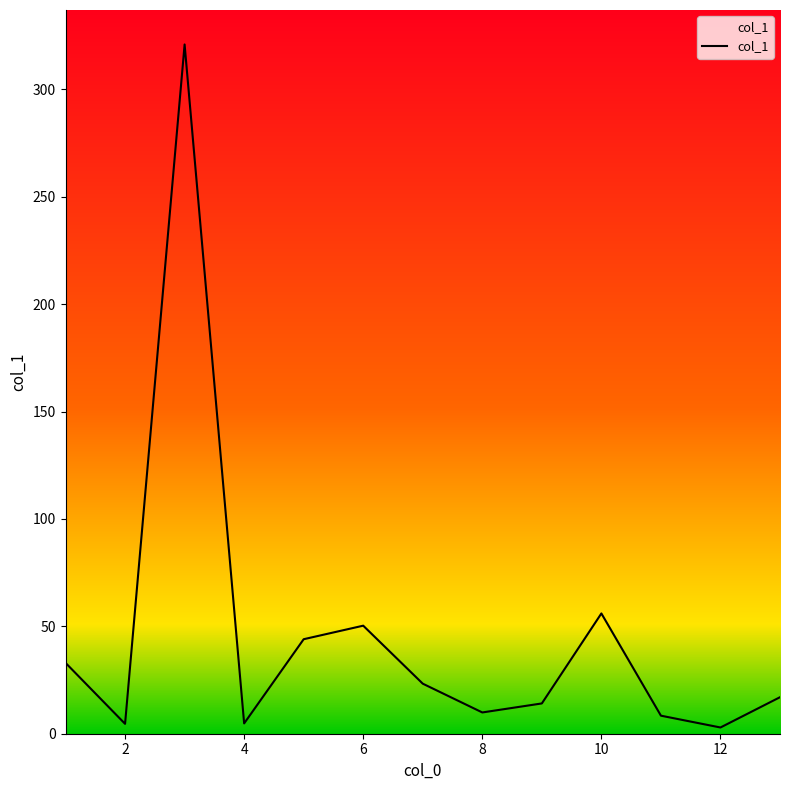

Reading left to right, extract all data points from this chart.

33.0	4.6	320.9	4.8	44.0	50.3	23.3	9.9	14.1	56.0	8.4	2.9	17.0